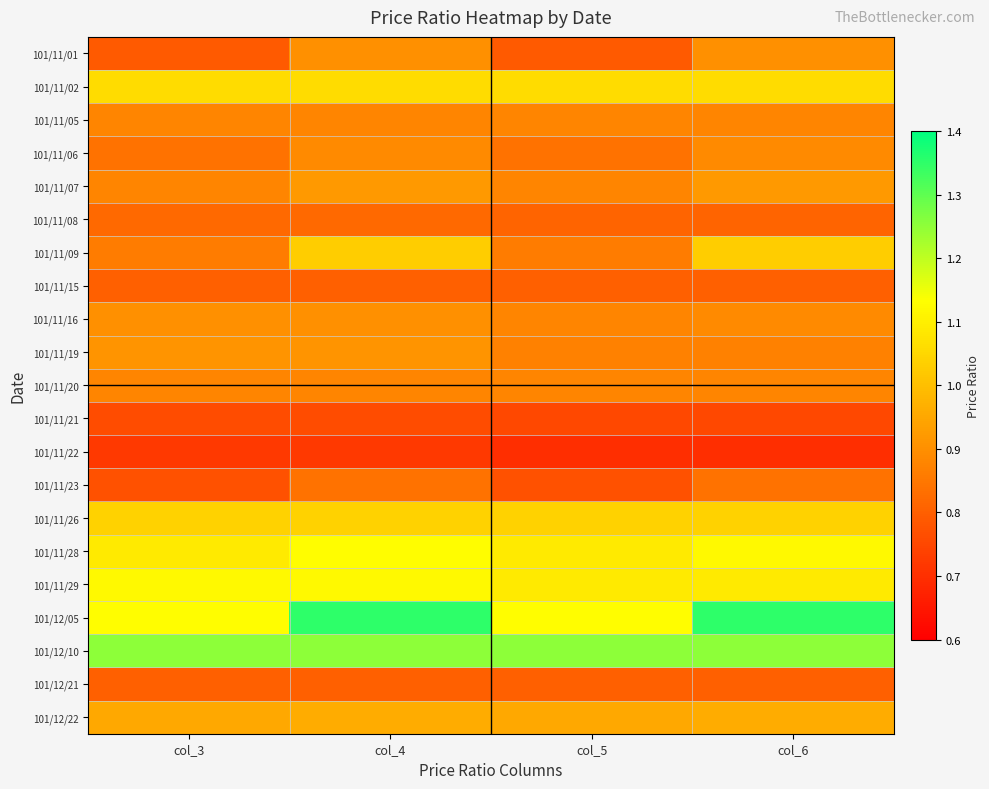

At how many categories does at least one series exceed 1?

4